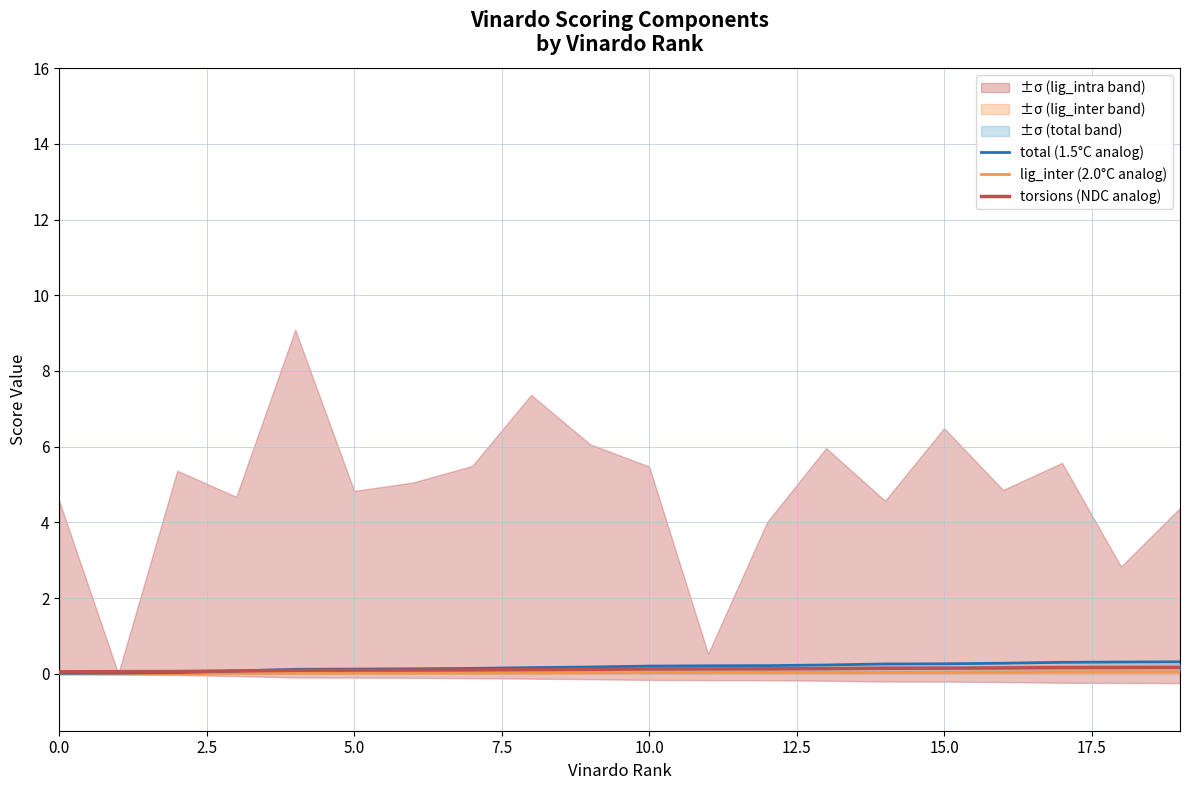

What is the sum of all total (1.5°C analog) values?

3.7